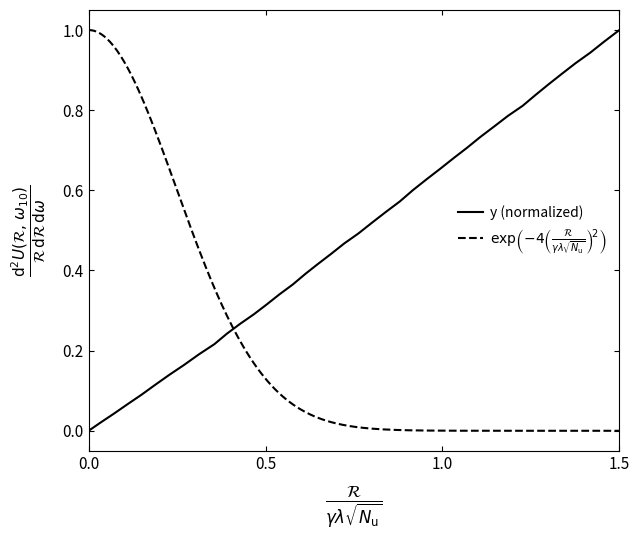

How many values are above zero?

39